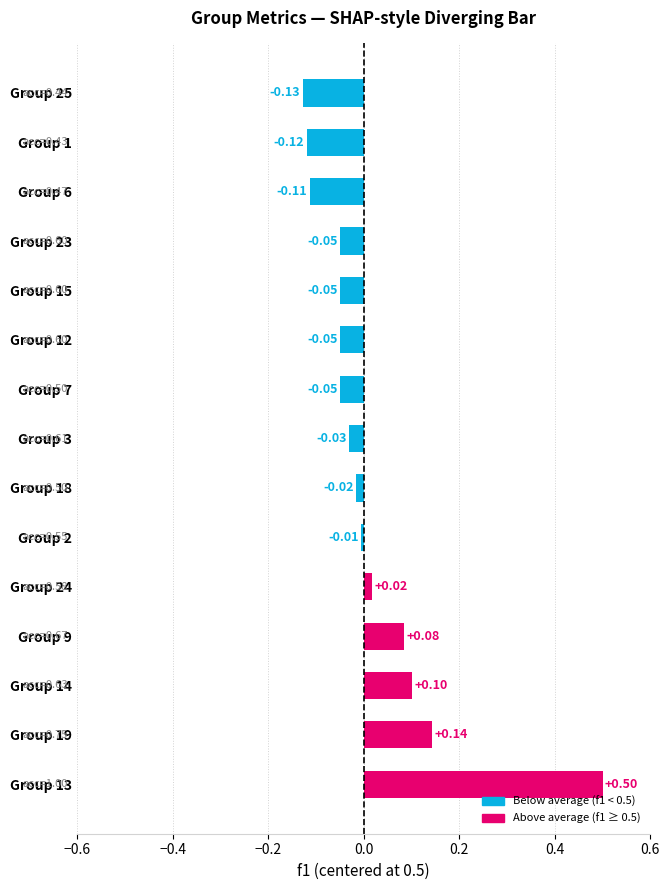

How many bars are there in total?

15